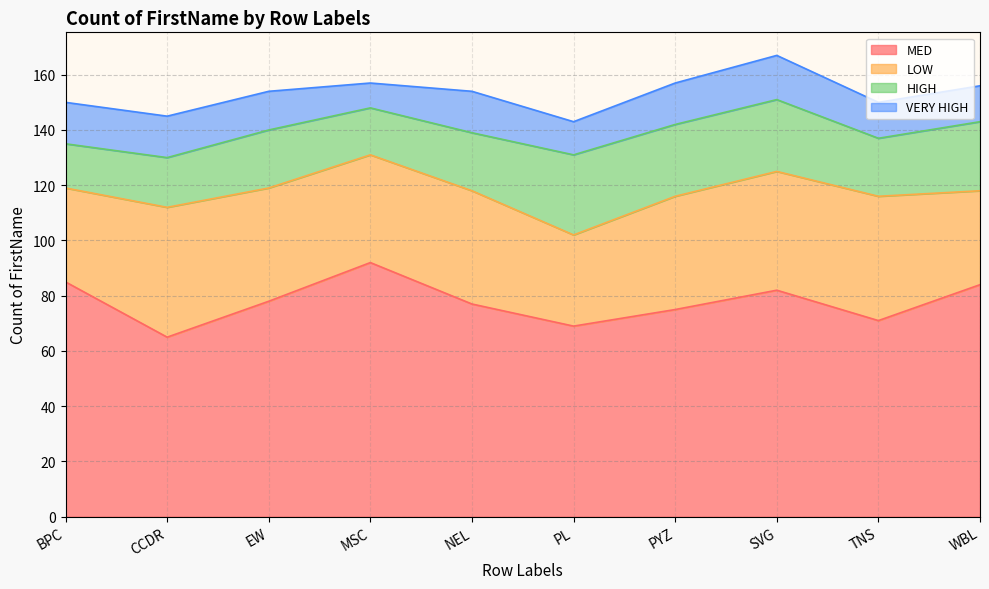

Which series has the largest total across all categories?

MED